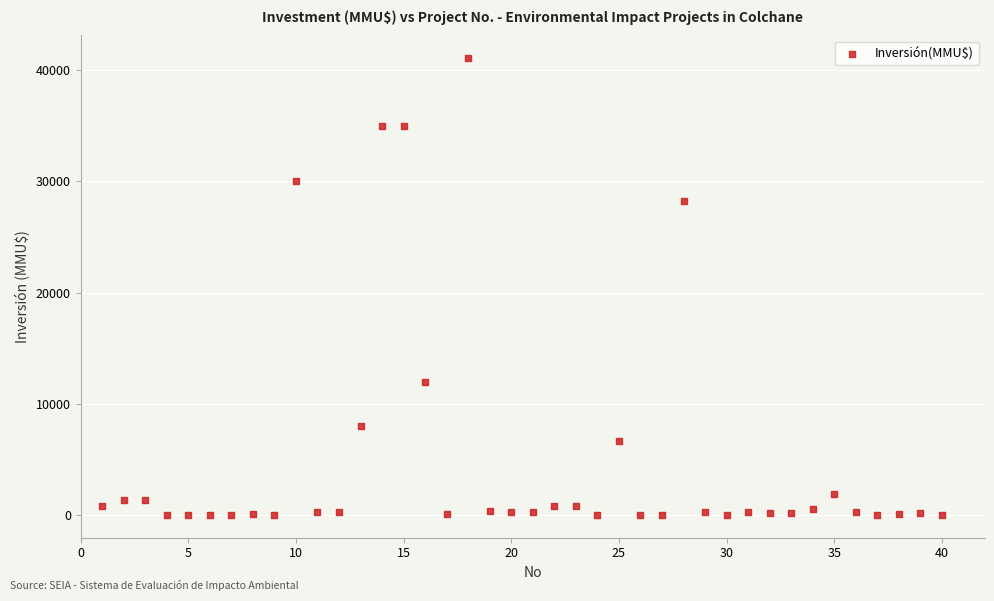

What is the range of X values (max minus min)?

39